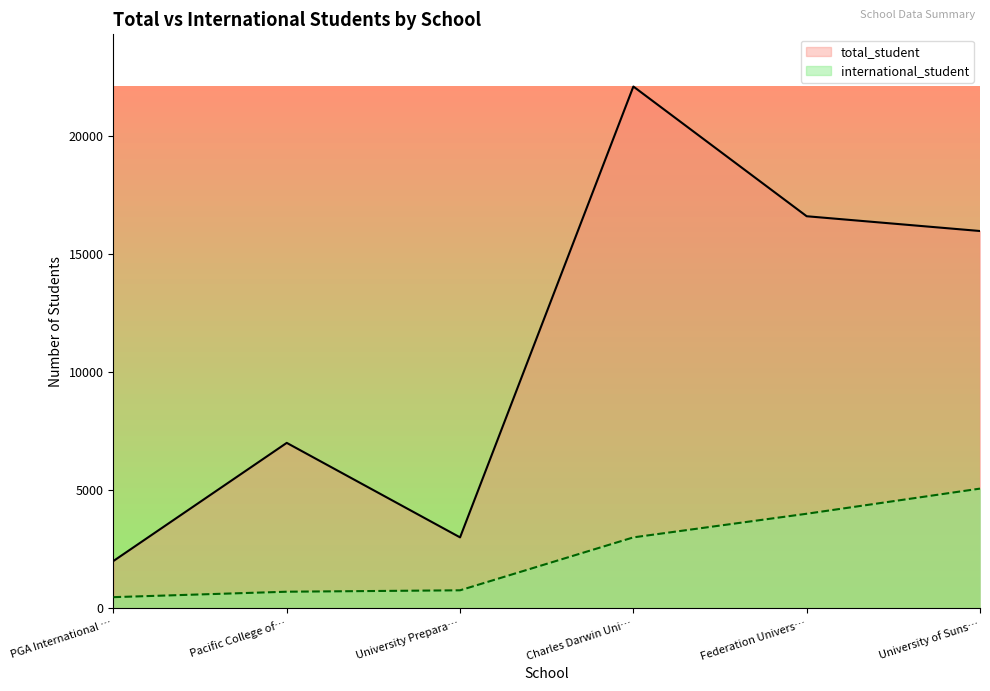

Is the value of international_student at Charles Darwin Uni… greater than the value of total_student at PGA International …?

Yes